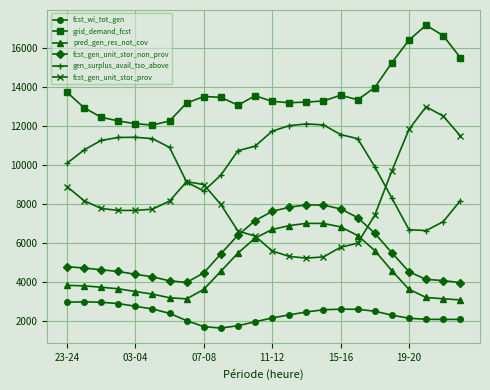

True or false: grid_demand_fcst and fcst_wi_tot_gen intersect in this chart.

False